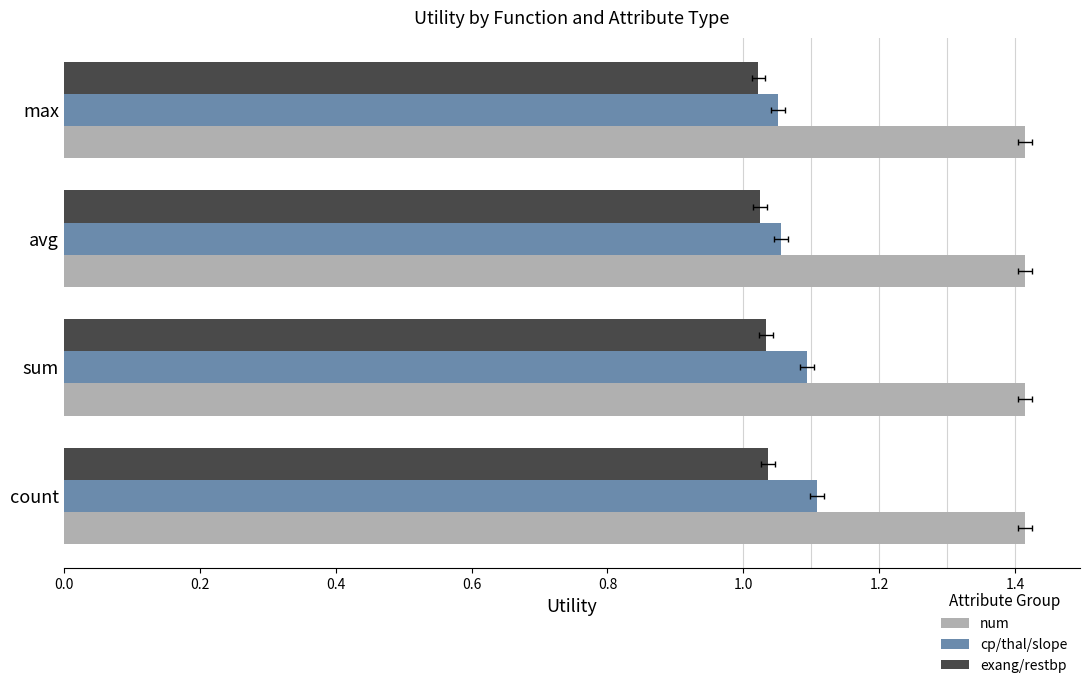

Does the chart contain stacked bars?

No